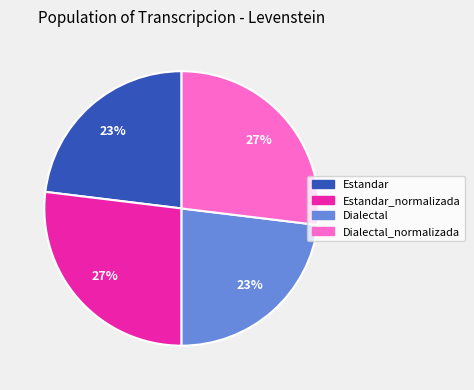

The Dialectal slice represents 14% of the pie. True or false?

False